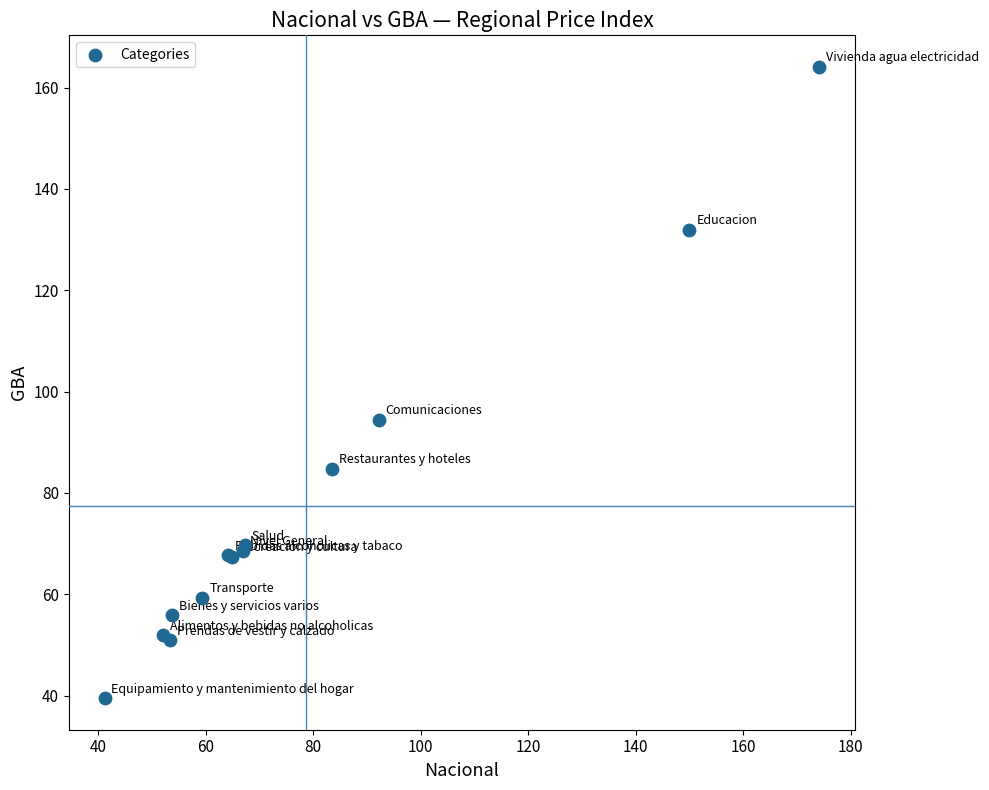

What Y value in the scatter plot is closest to 101?

94.5